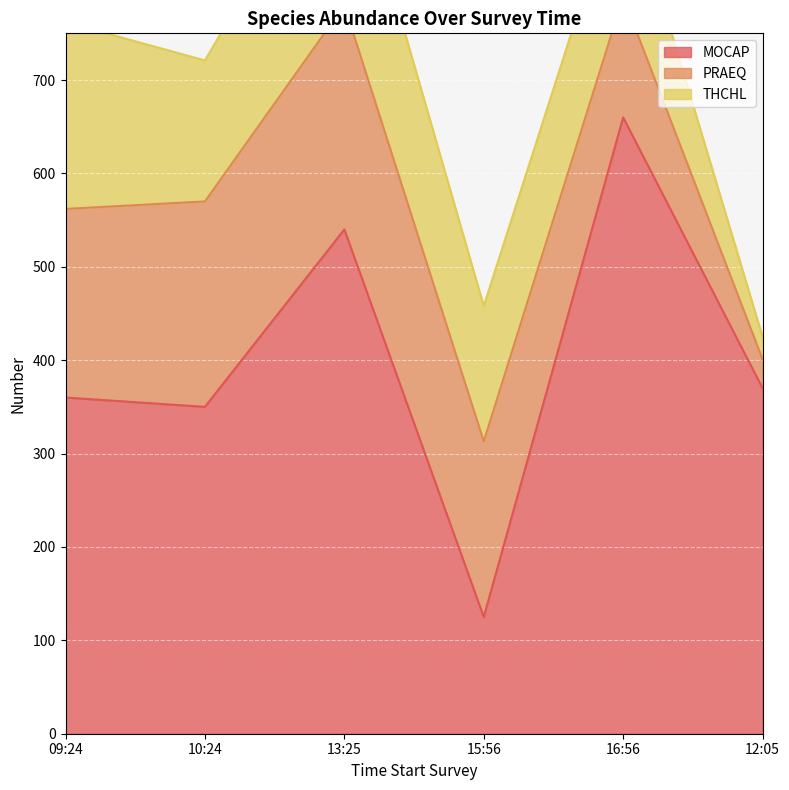

What is the value of the THCHL point at the 2nd from the left?

151